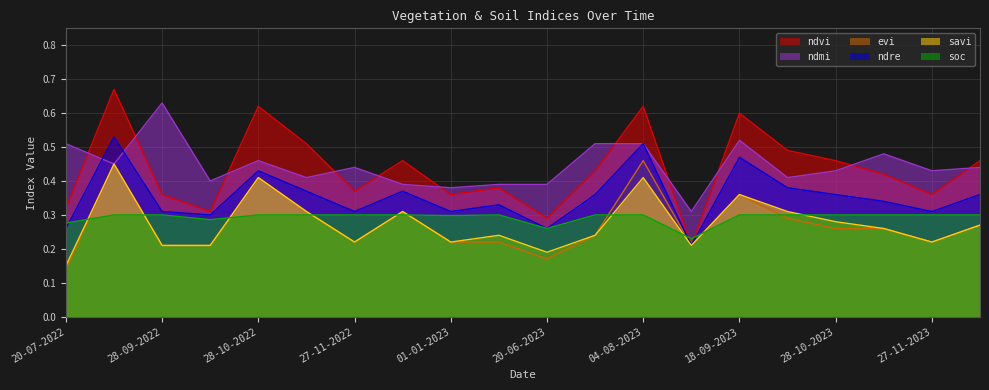

What is the label of the 14th point from the left?

29-08-2023